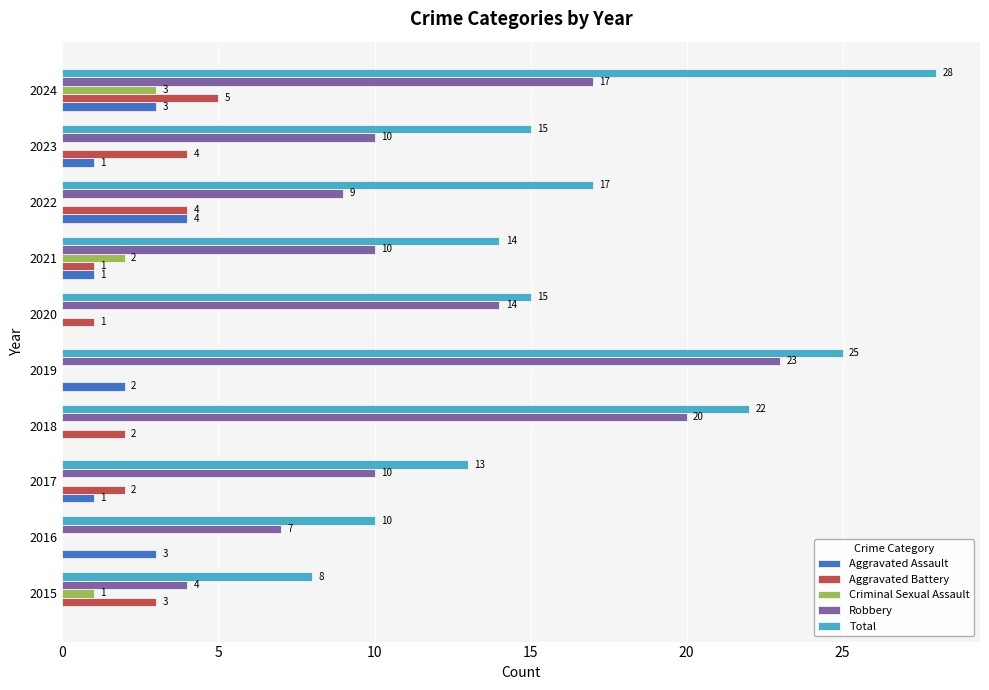

At which category is the sum across all series the highest?

2024